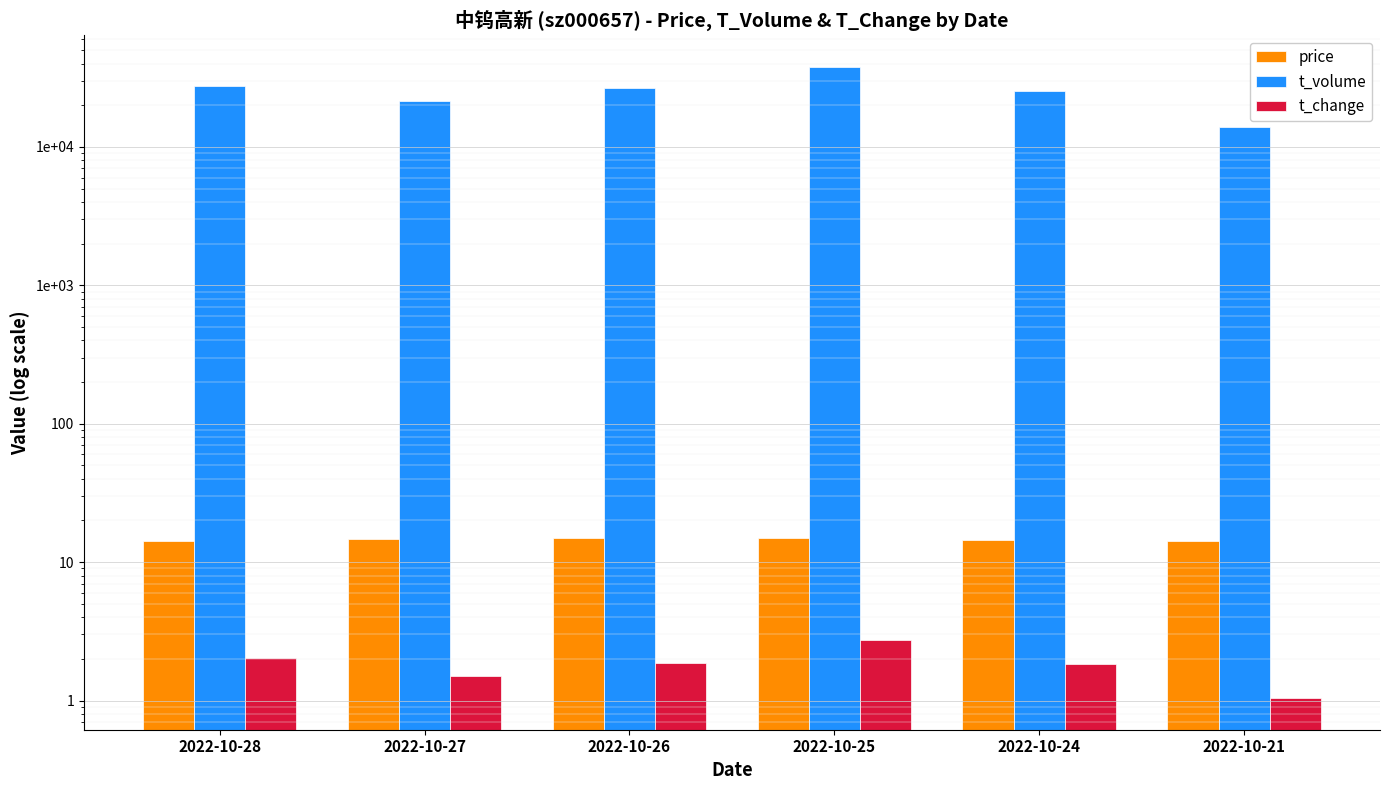

Reading right to left, extract all data points from this chart.

price: 2022-10-21=14.1	2022-10-24=14.4	2022-10-25=14.9	2022-10-26=15.0	2022-10-27=14.8	2022-10-28=14.1
t_volume: 2022-10-21=13972.0	2022-10-24=25180.0	2022-10-25=37876.0	2022-10-26=26473.0	2022-10-27=21470.0	2022-10-28=27575.0
t_change: 2022-10-21=1.0	2022-10-24=1.8	2022-10-25=2.7	2022-10-26=1.9	2022-10-27=1.5	2022-10-28=2.0